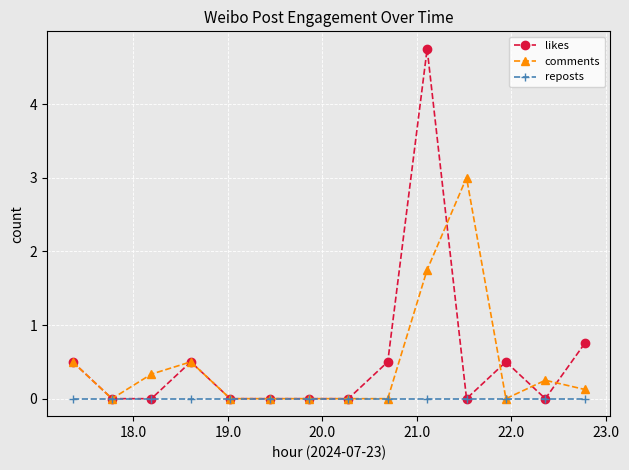

How many lines are shown in the chart?

3